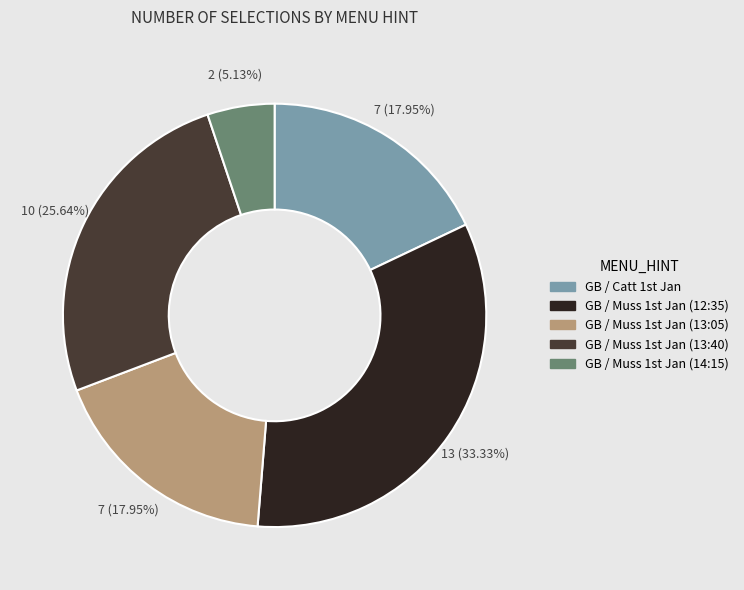

How many segments does this pie chart have?

5